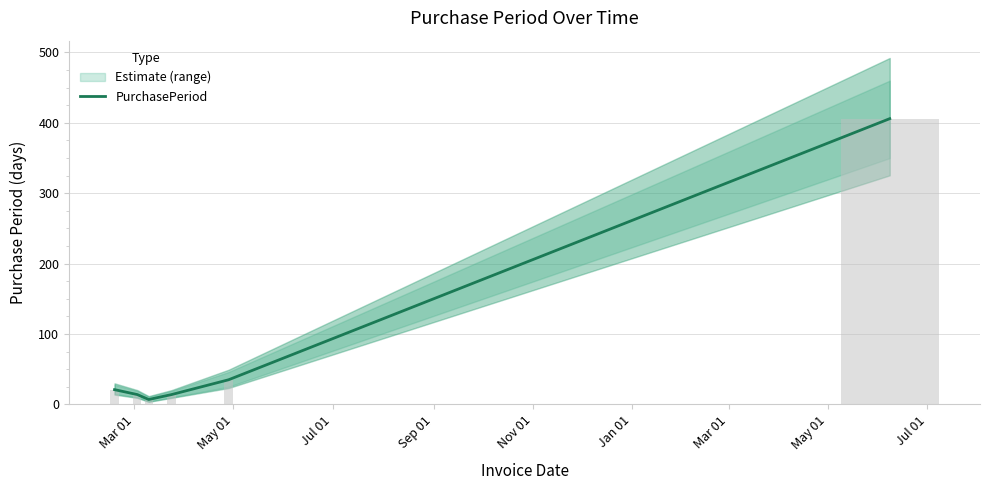

The value at Sep 01 is 20. True or false?

False